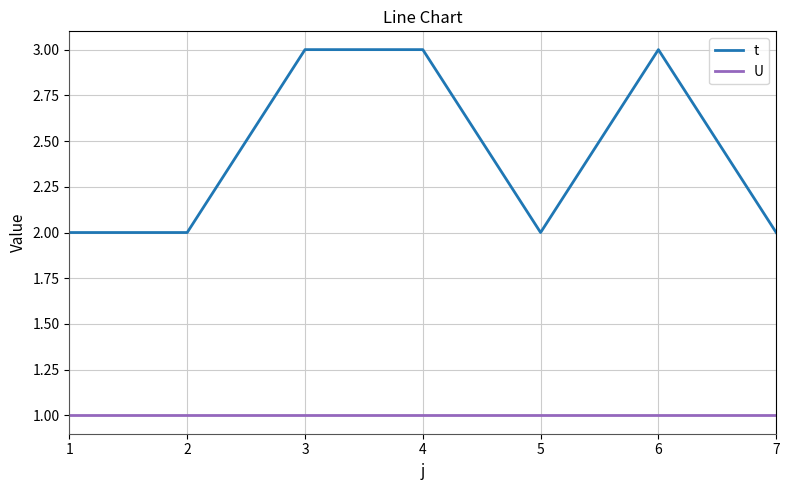

What is the spread (max minus min) of values at 6?

2